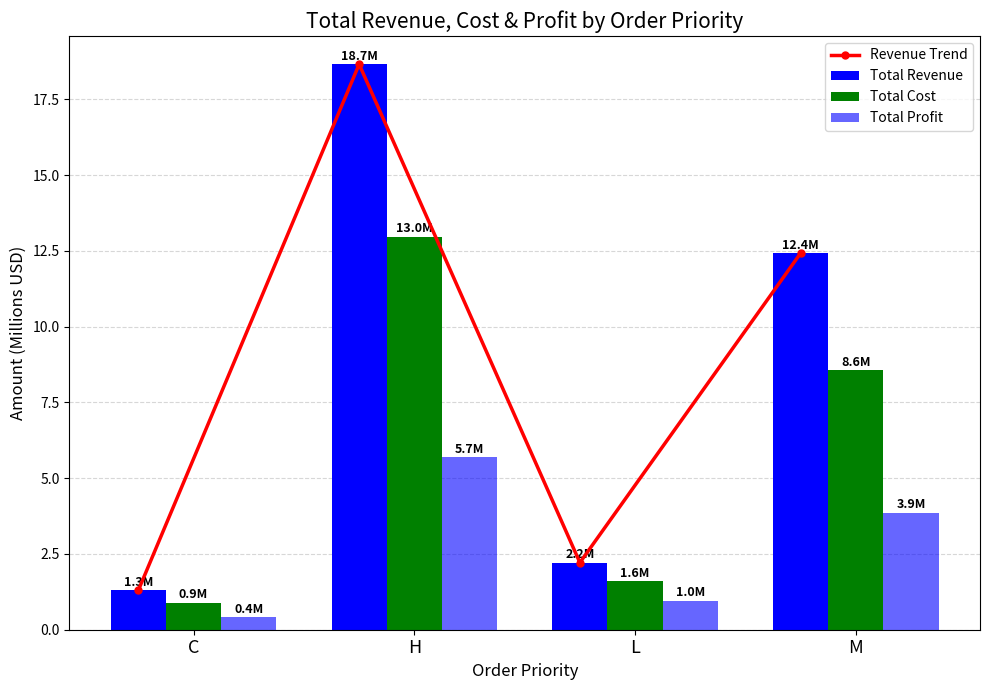

Which label corresponds to the largest value in the chart?

H